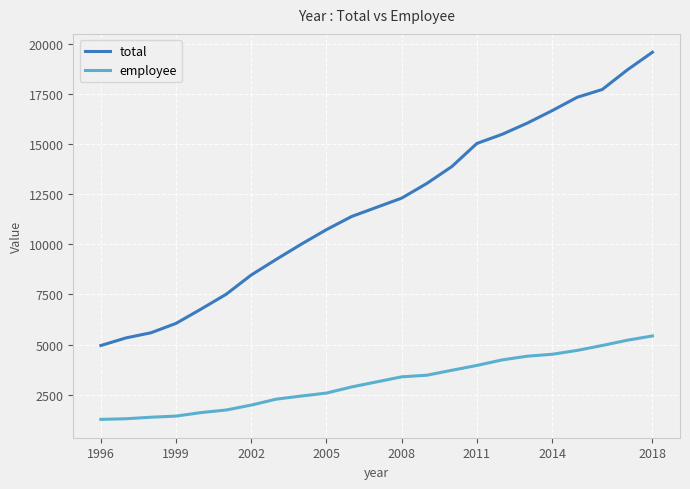

Which series has the largest range (max minus min)?

total